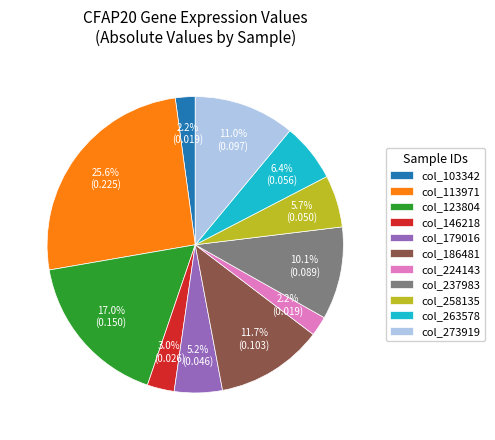

Which has a higher value, col_113971 or col_123804?

col_113971